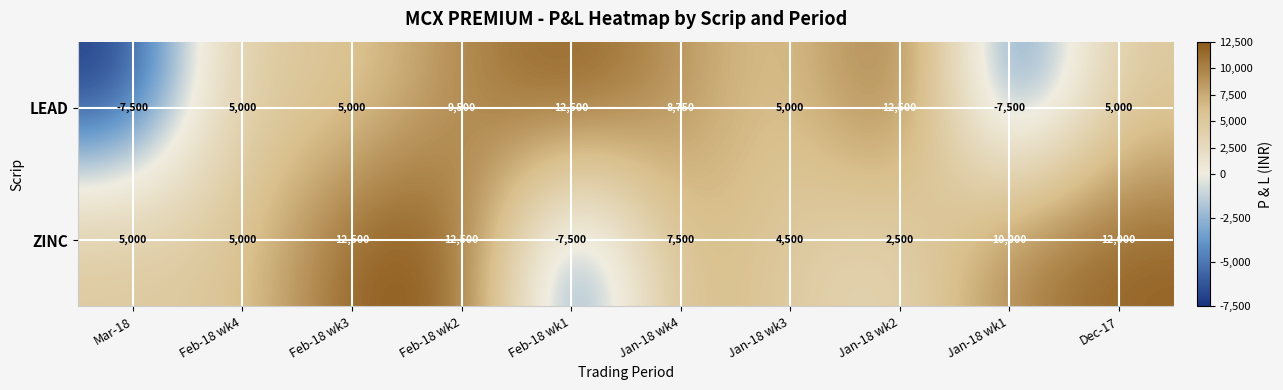

Reading left to right, transcribe all the data shown in this chart.

LEAD: -7500	5000	5000	9500	12500	8750	5000	12500	-7500	5000
ZINC: 5000	5000	12500	12500	-7500	7500	4500	2500	10000	12000